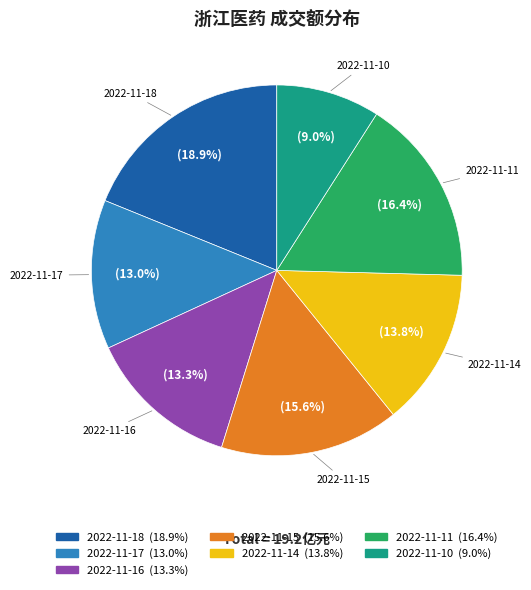

Do 2022-11-17 and 2022-11-18 together represent more than half of the pie?

No